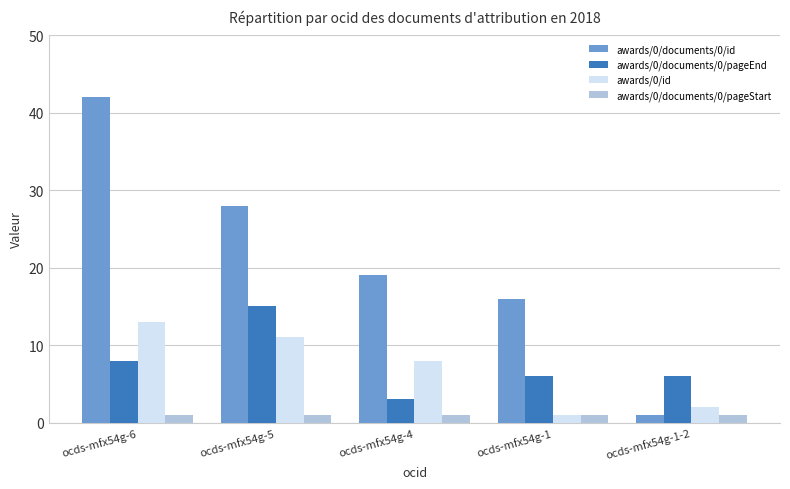

Is it true that awards/0/id equals 7 at ocds-mfx54g-6?

False